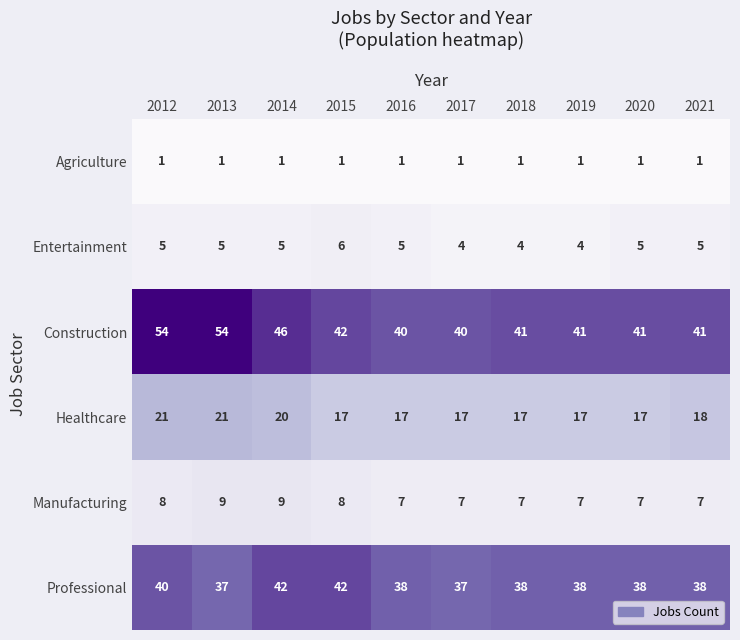

What is the spread (max minus min) of values at 2017?

39